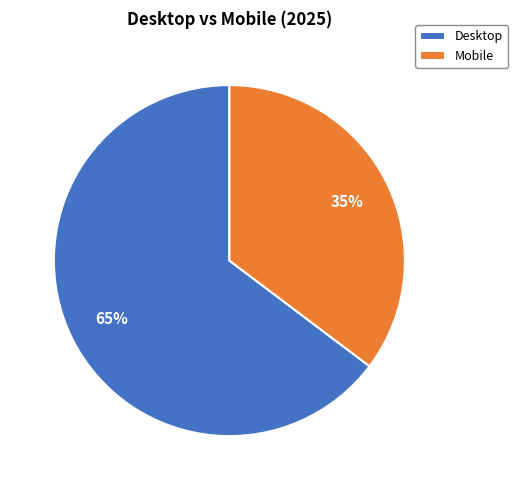

Which has a higher value, Mobile or Desktop?

Desktop